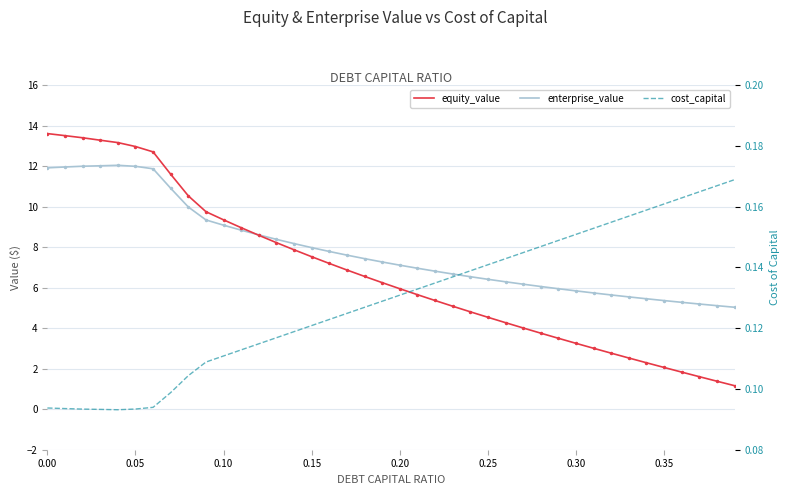

What is the smallest value displayed?

0.1